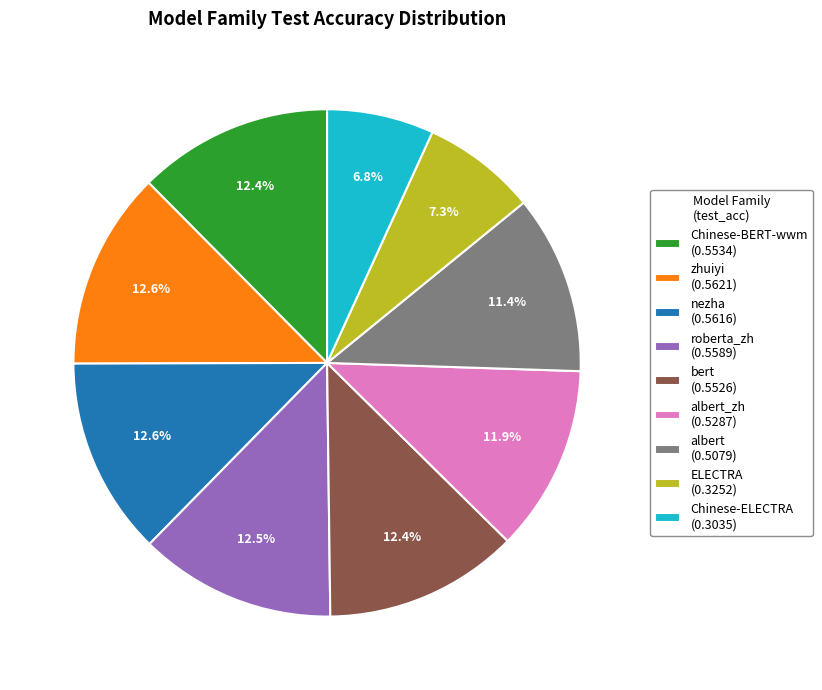

Is the sum of albert (0.5079) and bert (0.5526) greater than half?

No